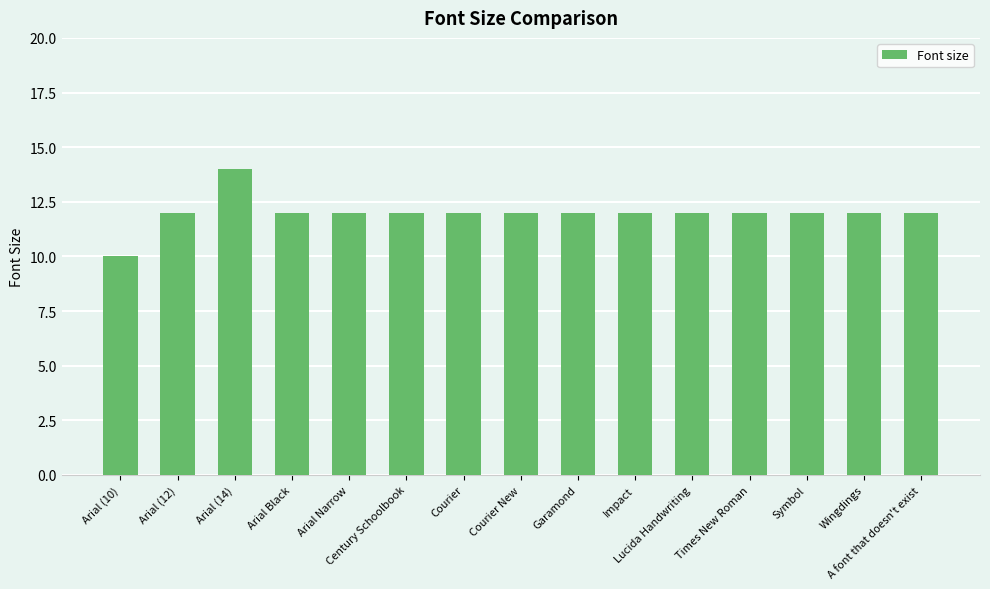

Are the bars grouped side by side (vs. stacked)?

No